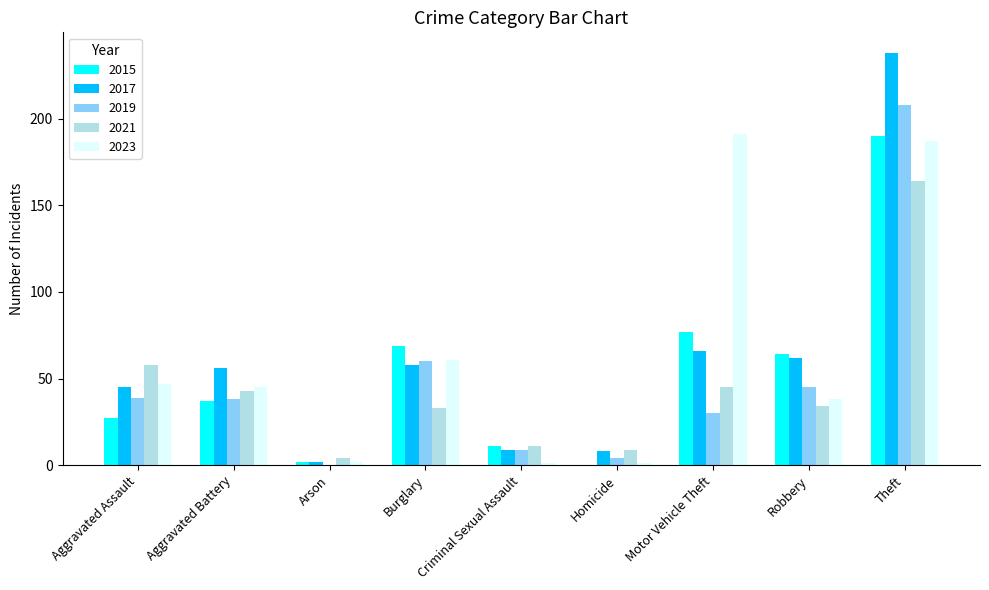

Which series has the largest total across all categories?

2023